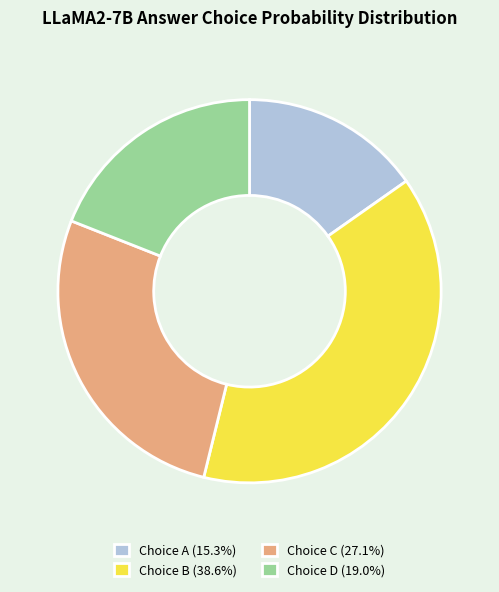

Combined, do Choice B (38.6%) and Choice D (19.0%) account for over 50%?

Yes